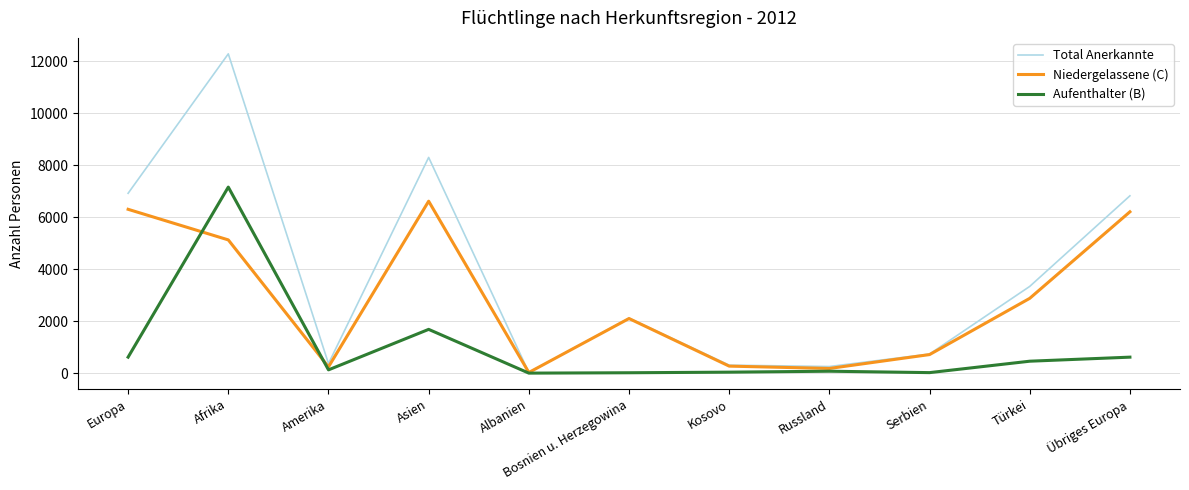

Read the Niedergelassene (C) value at Amerika, to the nearest 100.

200